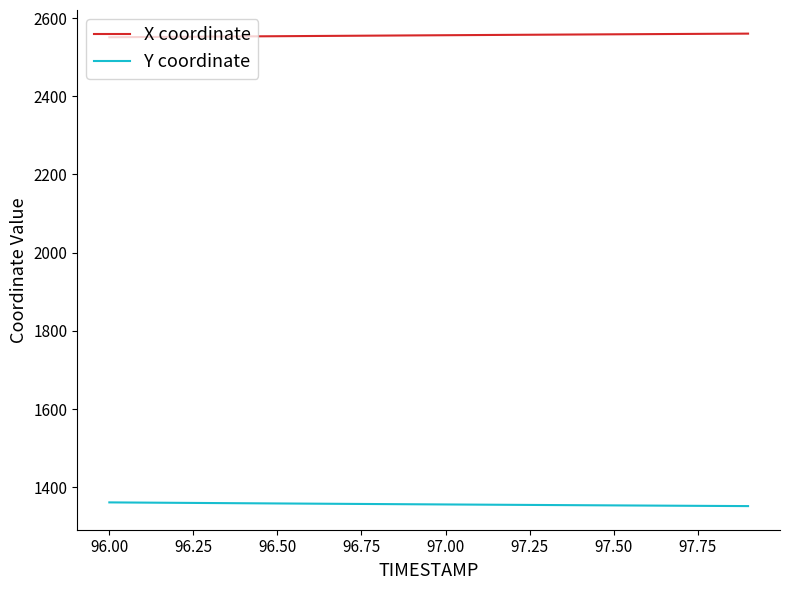

What is the lowest value of the Y coordinate series?

1351.8